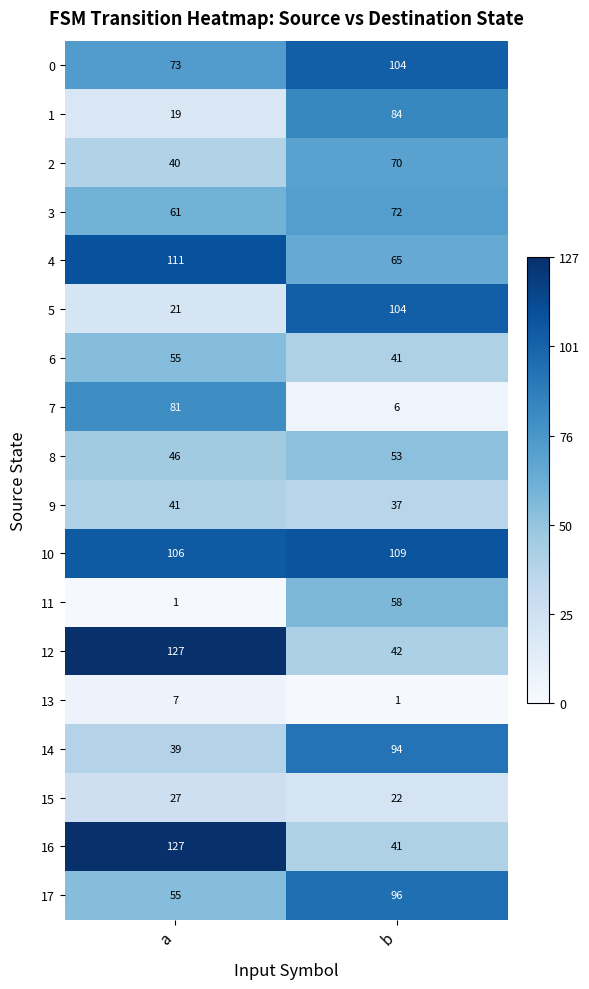

Count the number of categories in the chart.

2